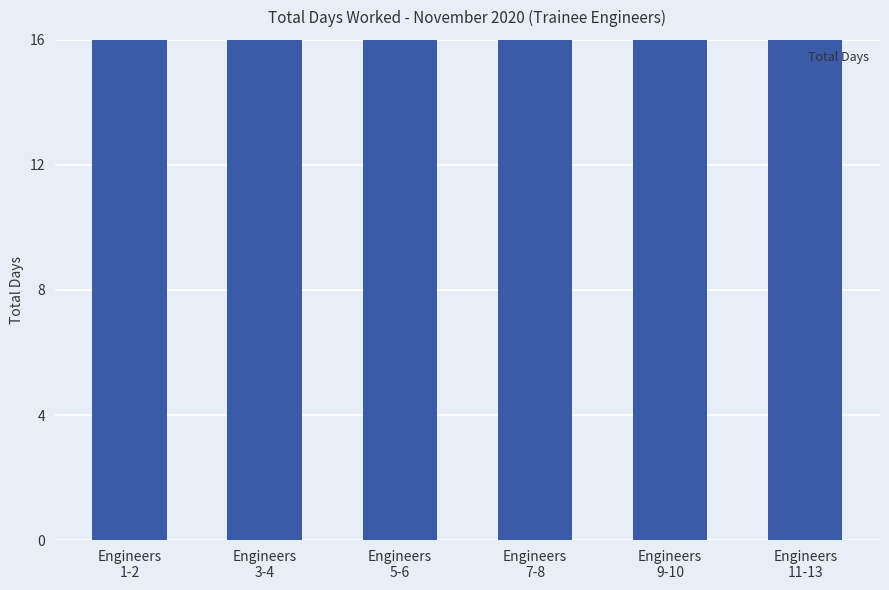

Rank the categories by value from highest to lowest.

Engineers
11-13, Engineers
1-2, Engineers
3-4, Engineers
5-6, Engineers
7-8, Engineers
9-10